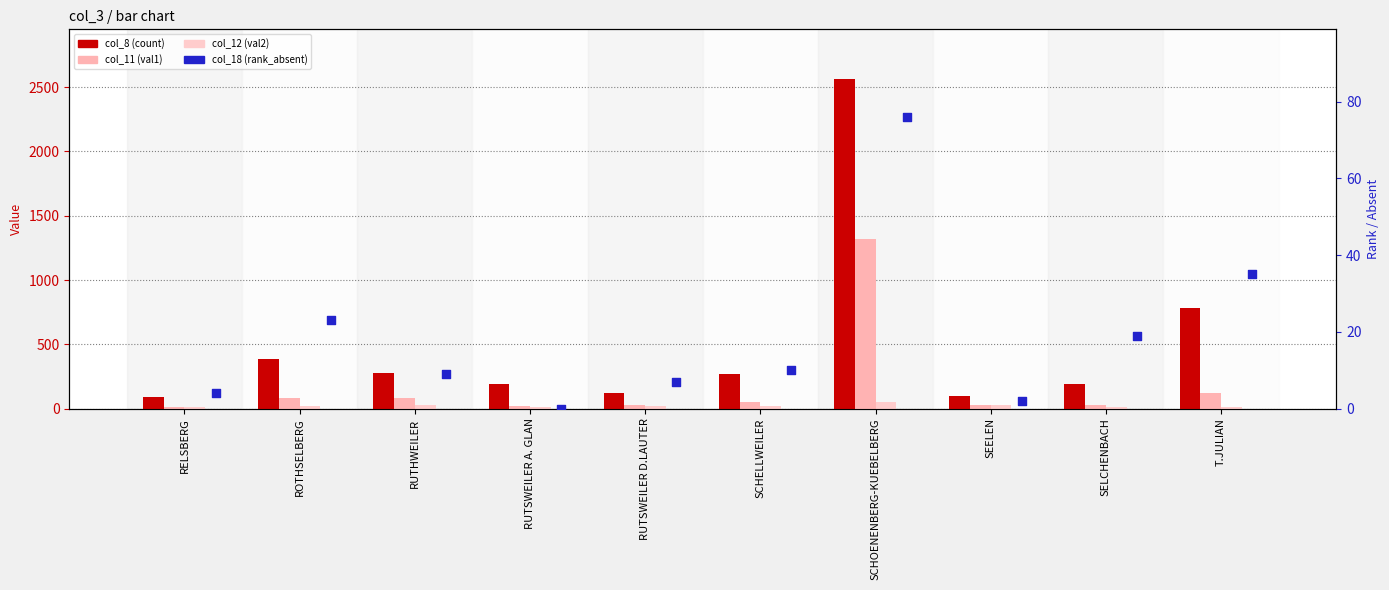

Which series has the largest total across all categories?

col_8 (count)